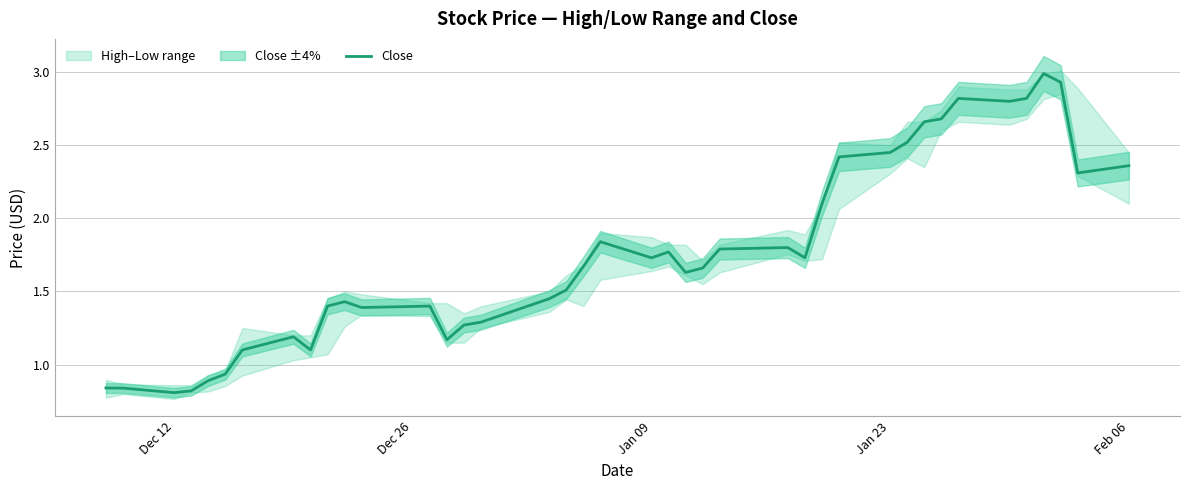

True or false: Close has a value of 2.5 at Jan 09.

False